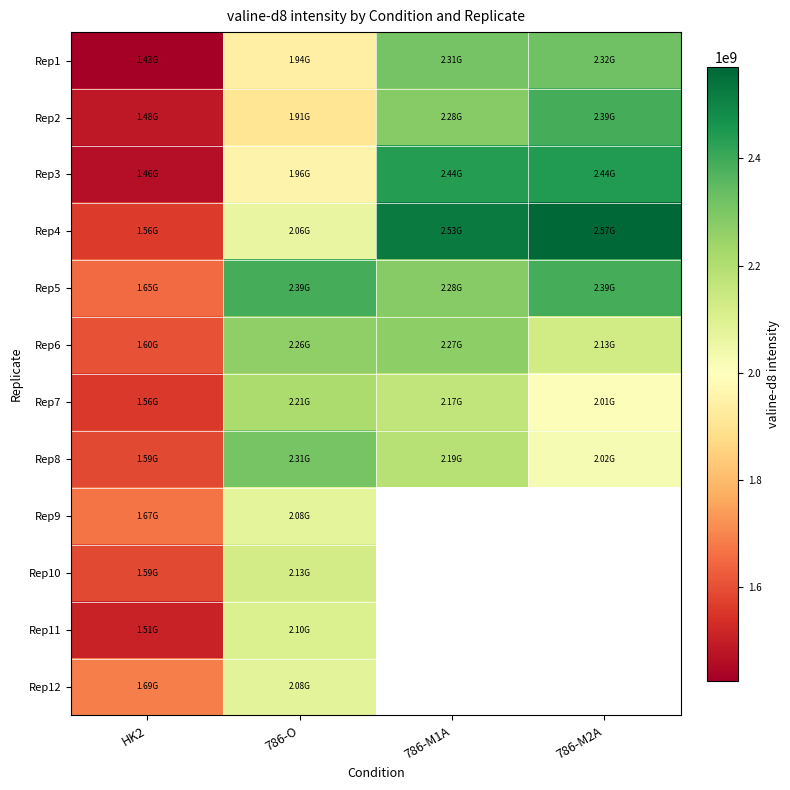

What is the total value across all series at 786-O?

25429408174.2